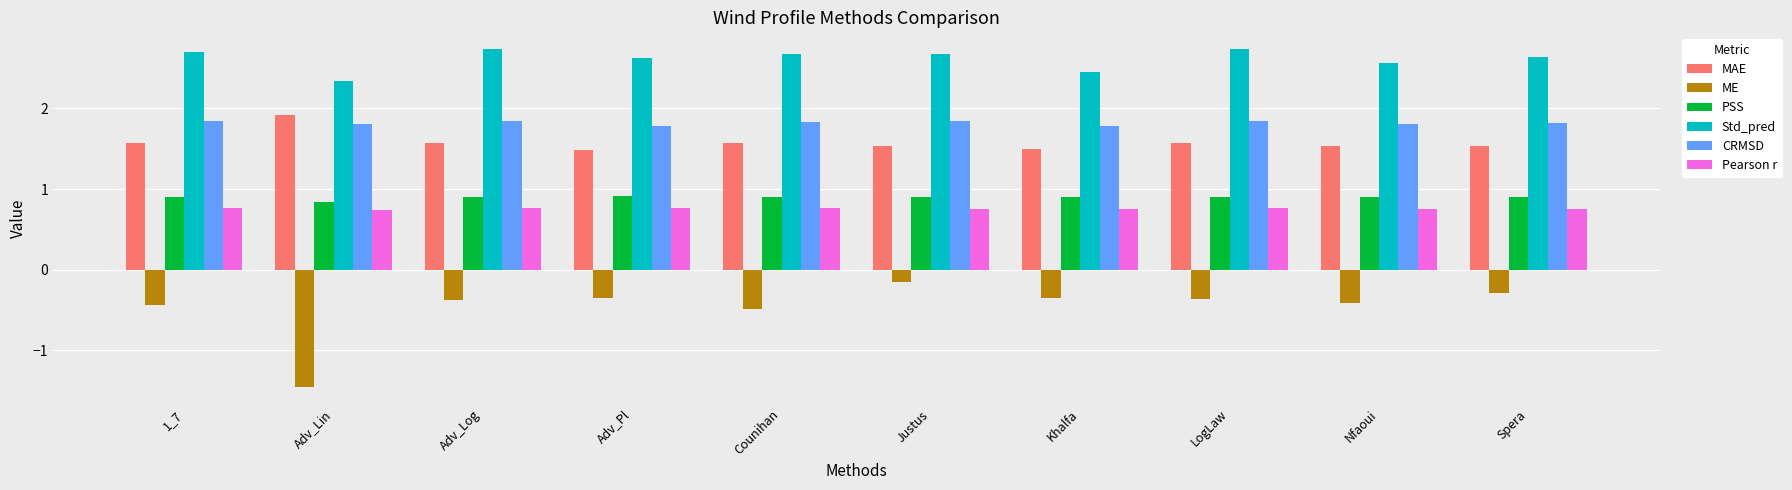

What is the sum of the Std_pred values at Adv_Pl and Adv_Log?

5.4